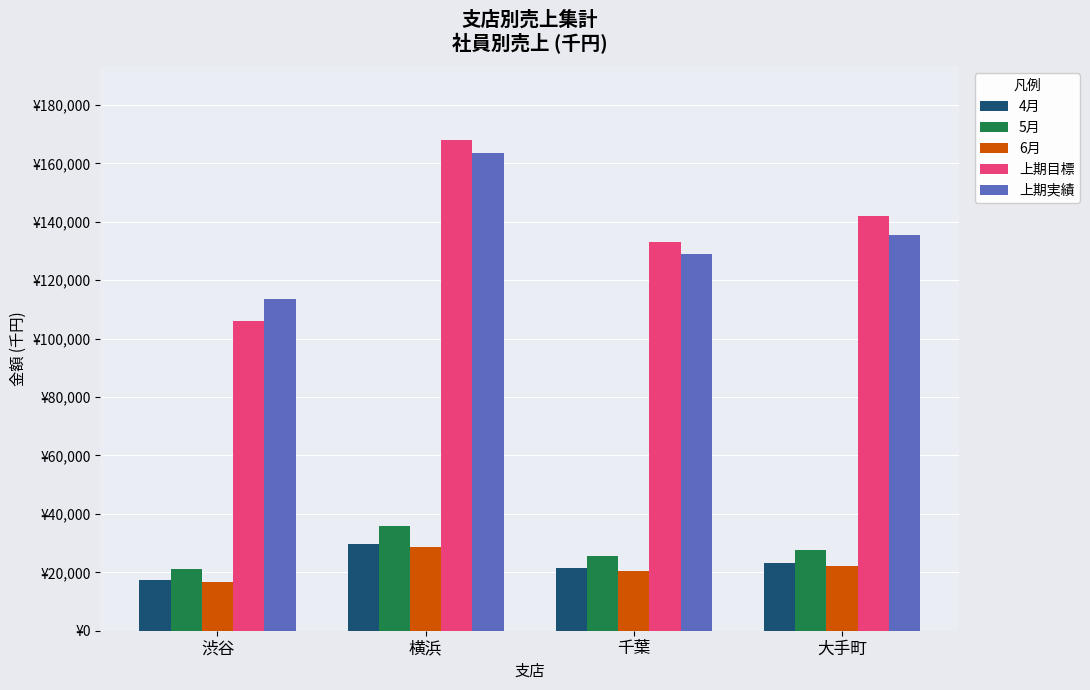

The value of 上期目標 at 大手町 is 142000. True or false?

True